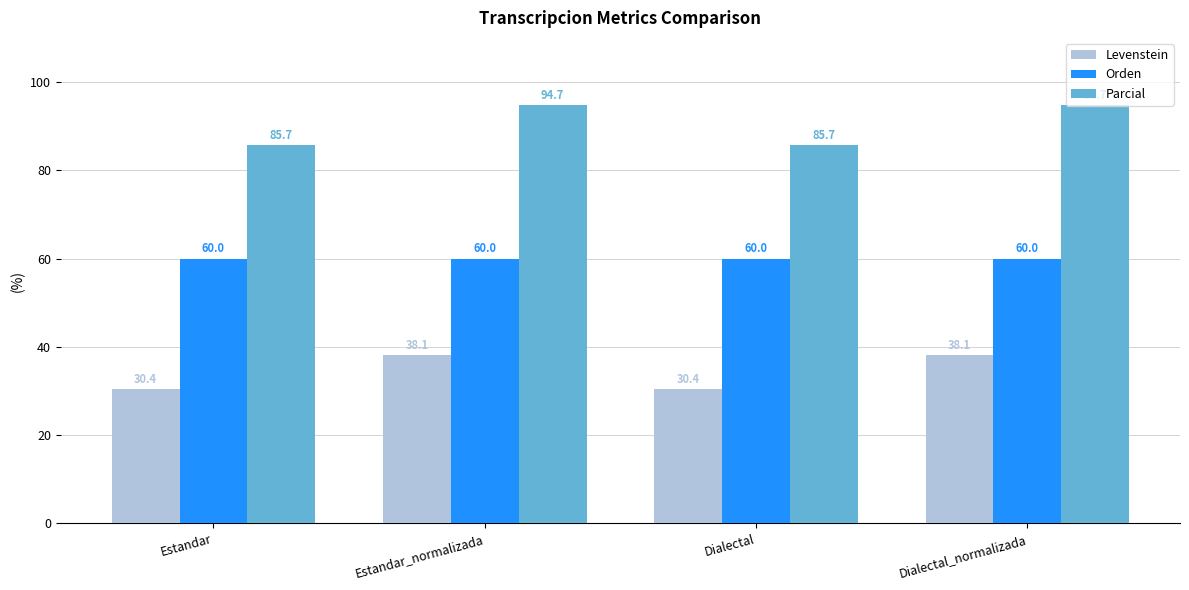

How many groups of bars are there?

4